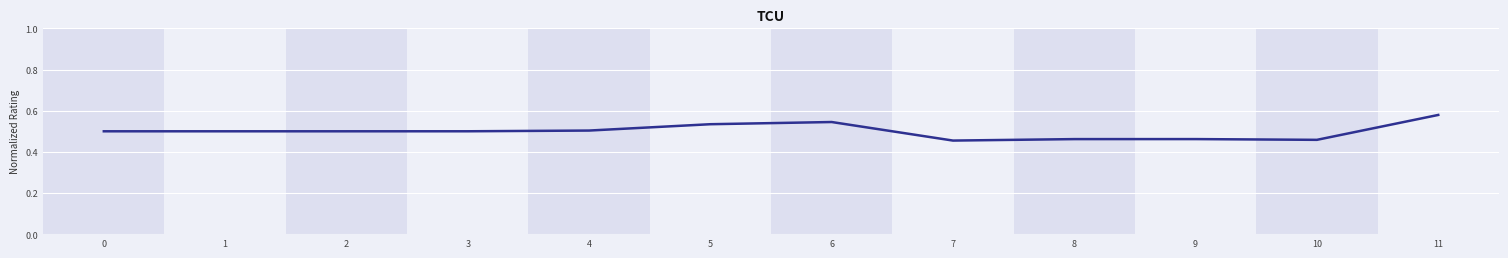

True or false: the data shows 0.5 at 5.

True